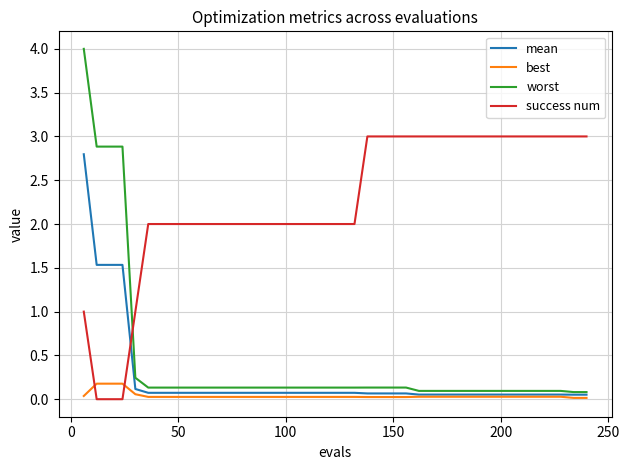

Which series has the widest spread of values?

worst